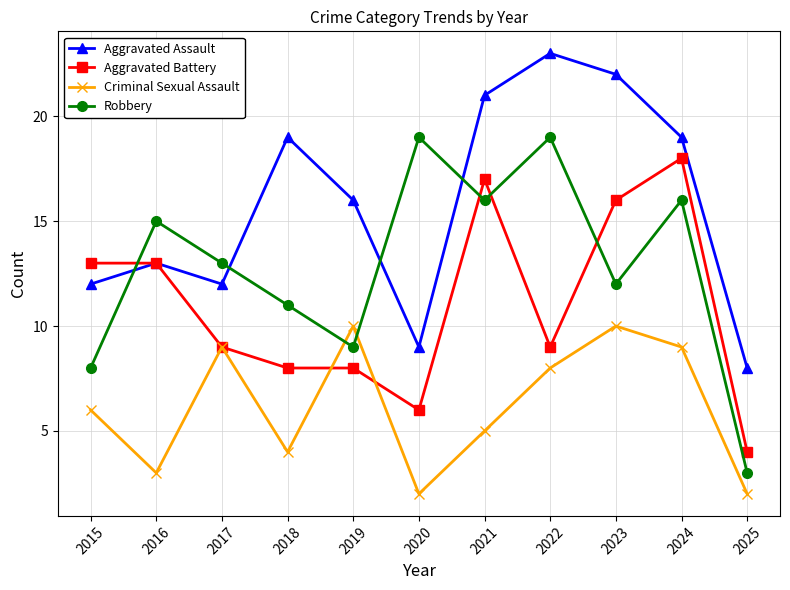

Reading right to left, transcribe all the data shown in this chart.

Aggravated Assault: 2025=8	2024=19	2023=22	2022=23	2021=21	2020=9	2019=16	2018=19	2017=12	2016=13	2015=12
Aggravated Battery: 2025=4	2024=18	2023=16	2022=9	2021=17	2020=6	2019=8	2018=8	2017=9	2016=13	2015=13
Criminal Sexual Assault: 2025=2	2024=9	2023=10	2022=8	2021=5	2020=2	2019=10	2018=4	2017=9	2016=3	2015=6
Robbery: 2025=3	2024=16	2023=12	2022=19	2021=16	2020=19	2019=9	2018=11	2017=13	2016=15	2015=8